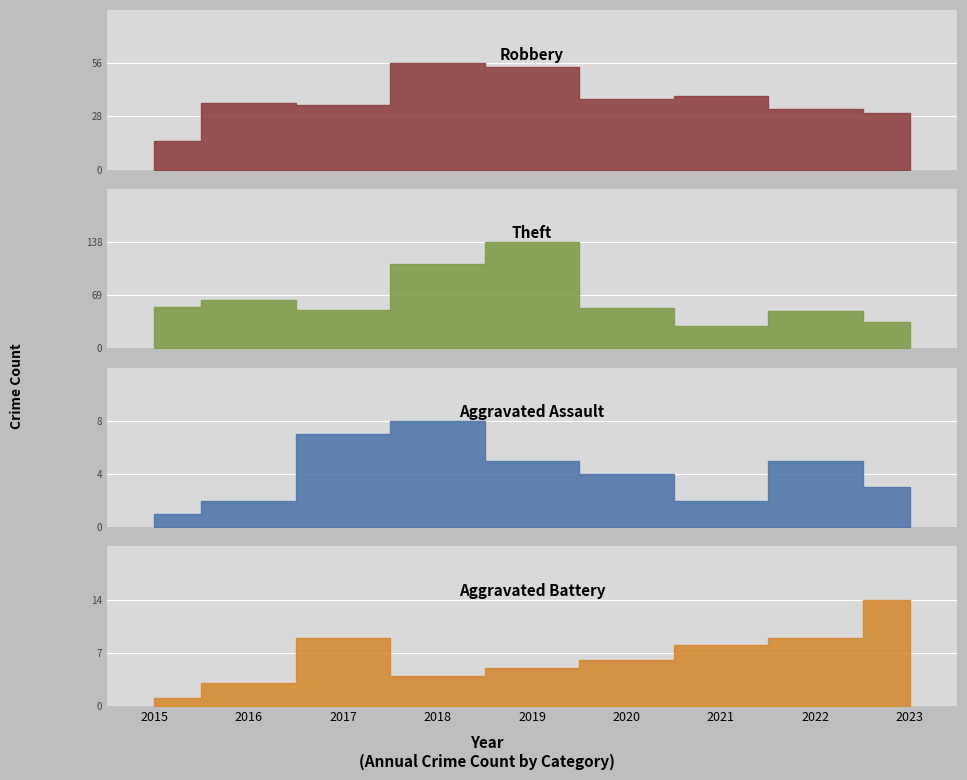

Rank the series by their maximum value, from lowest to highest.

Aggravated Assault, Aggravated Battery, Robbery, Theft